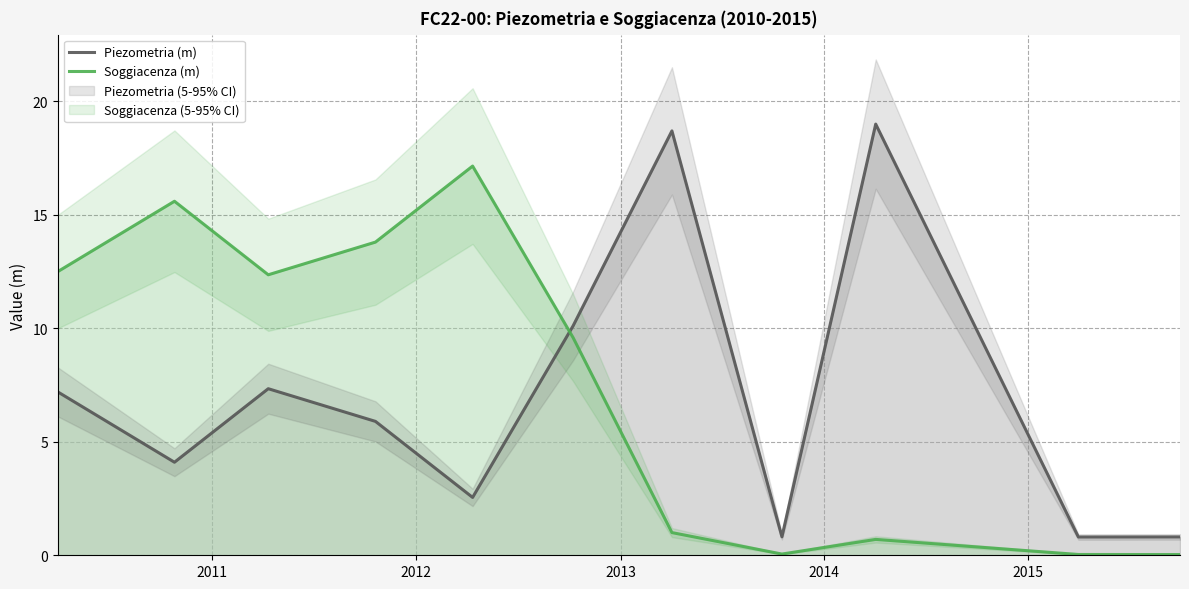

How many intersections are there between Piezometria (m) and Soggiacenza (m)?

1